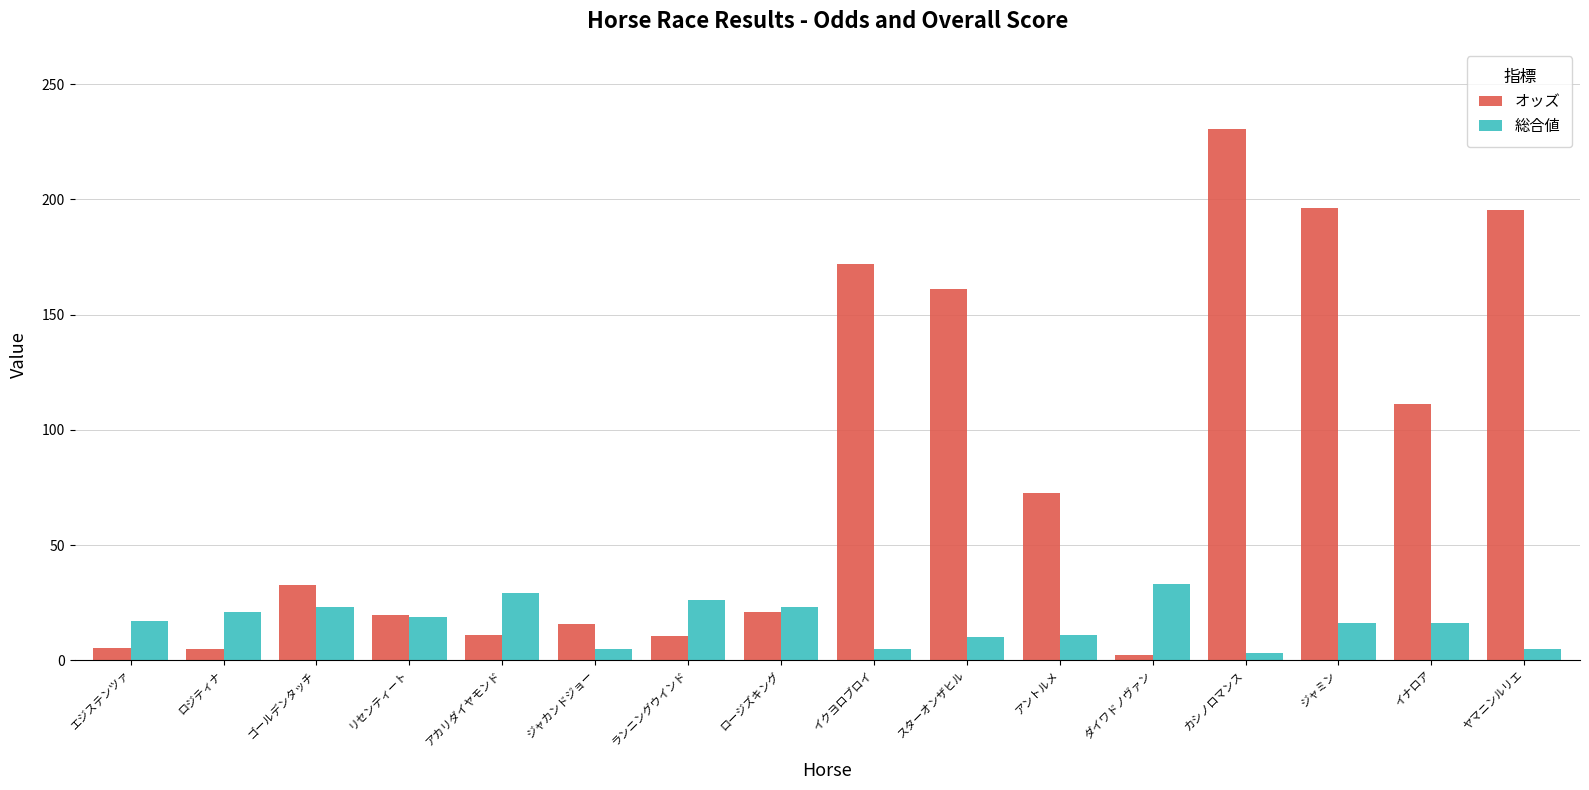

What is the label of the 10th bar from the left?

スターオンザヒル